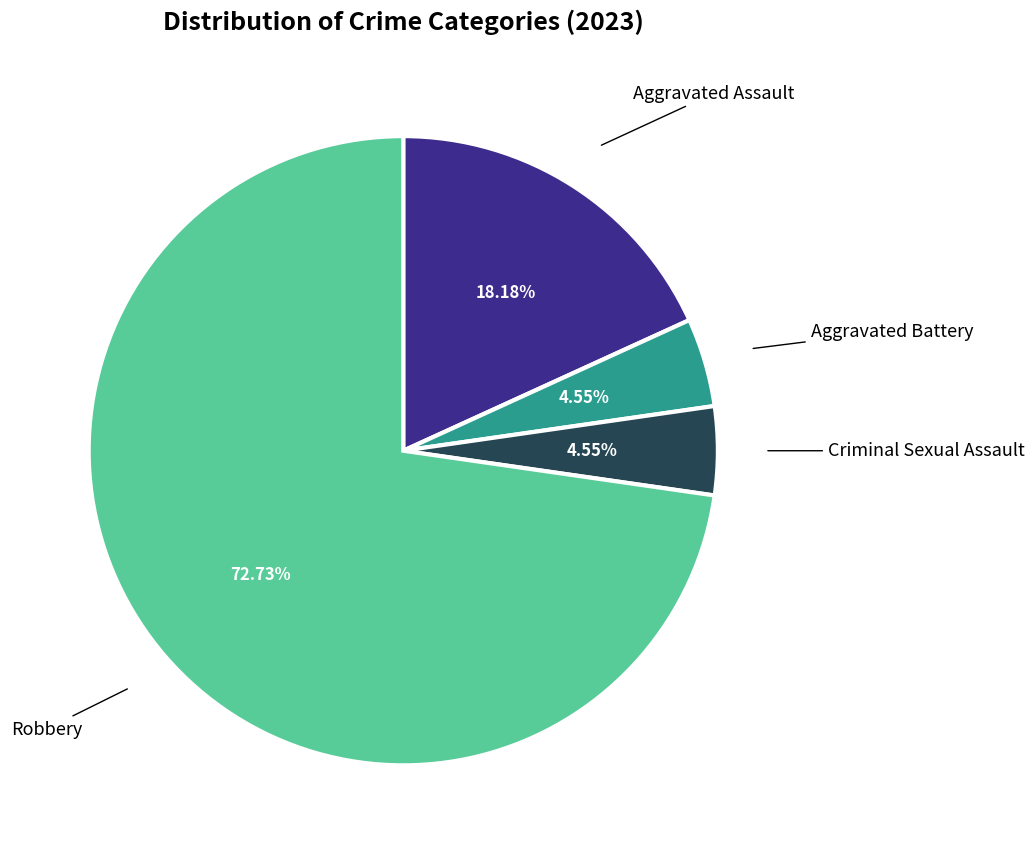

Does any single category account for the majority?

Yes